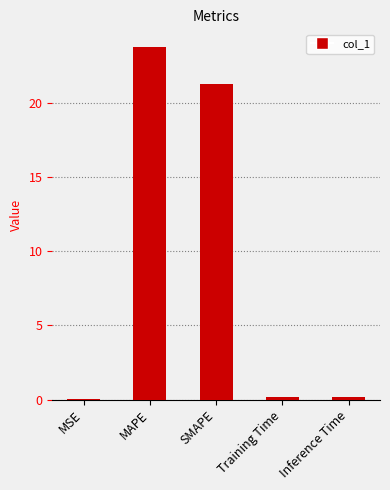

What is the maximum value shown in the chart?

23.7